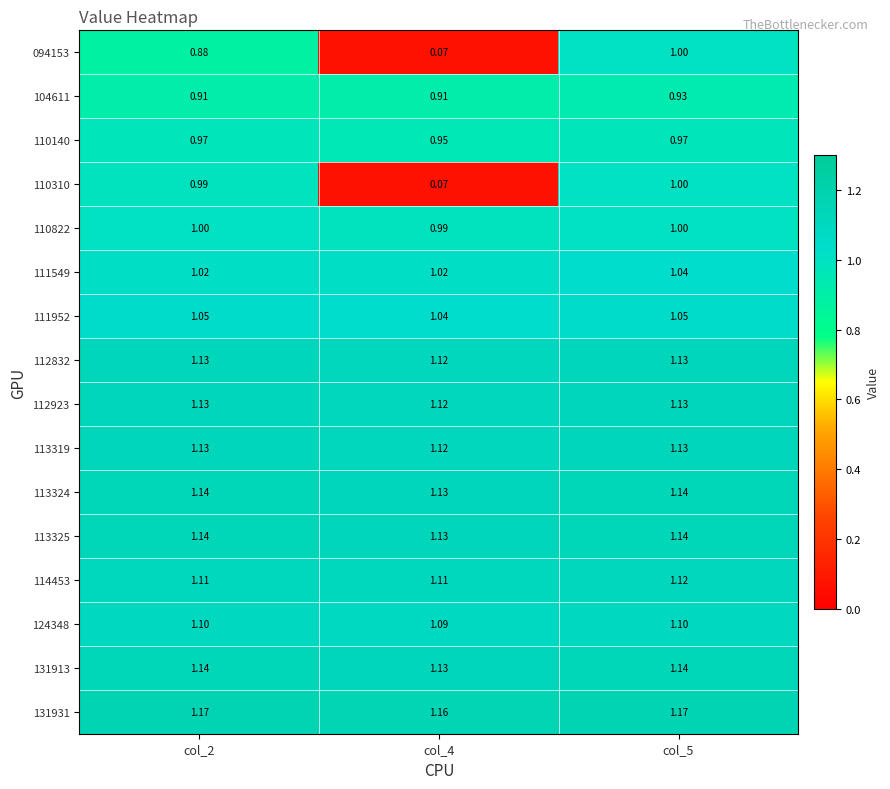

How many series are shown in this chart?

16